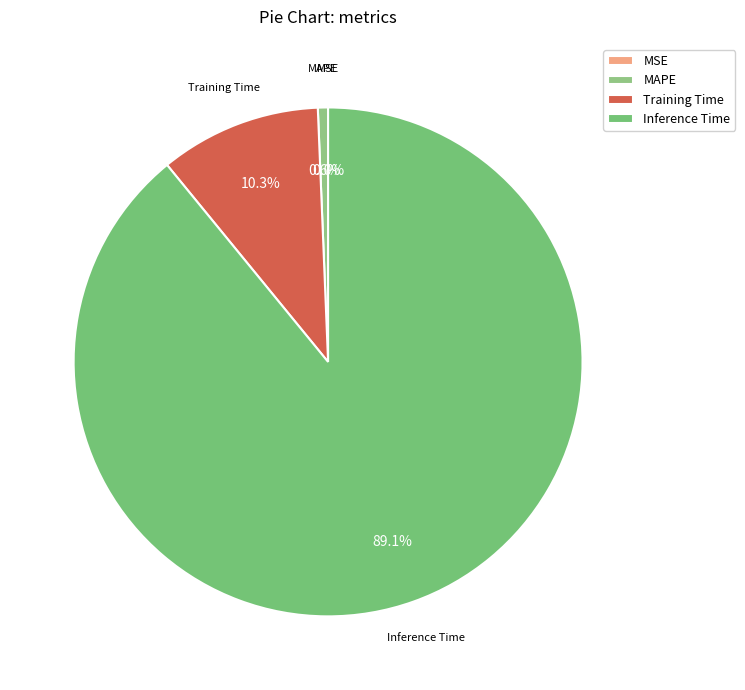

The Inference Time slice represents 89% of the pie. True or false?

True